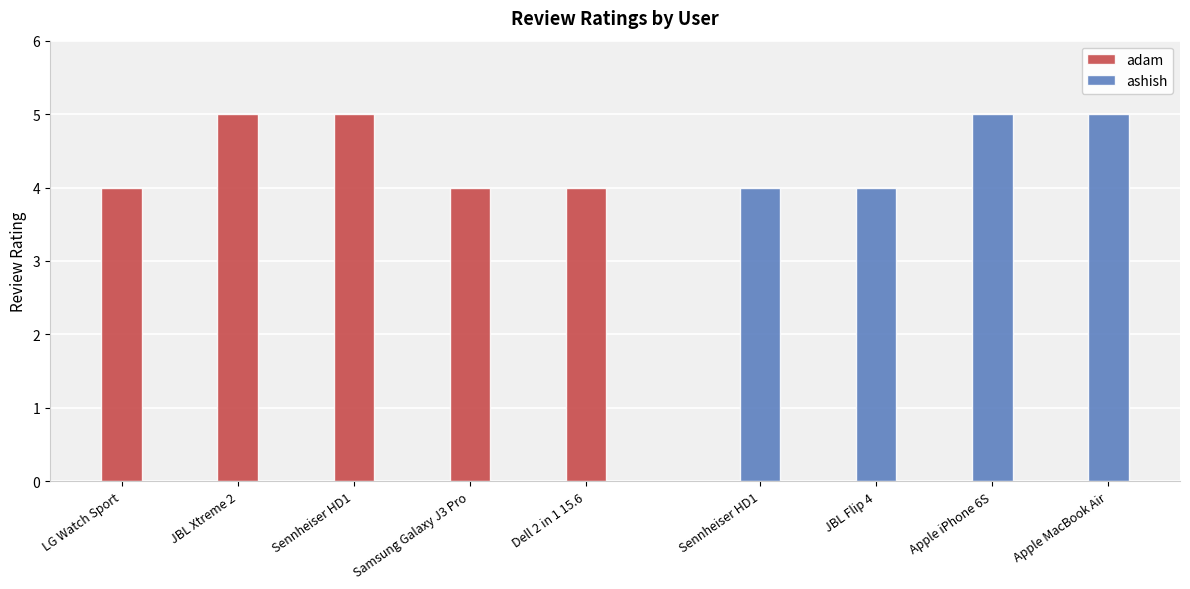

What is the sum of all adam values?

22